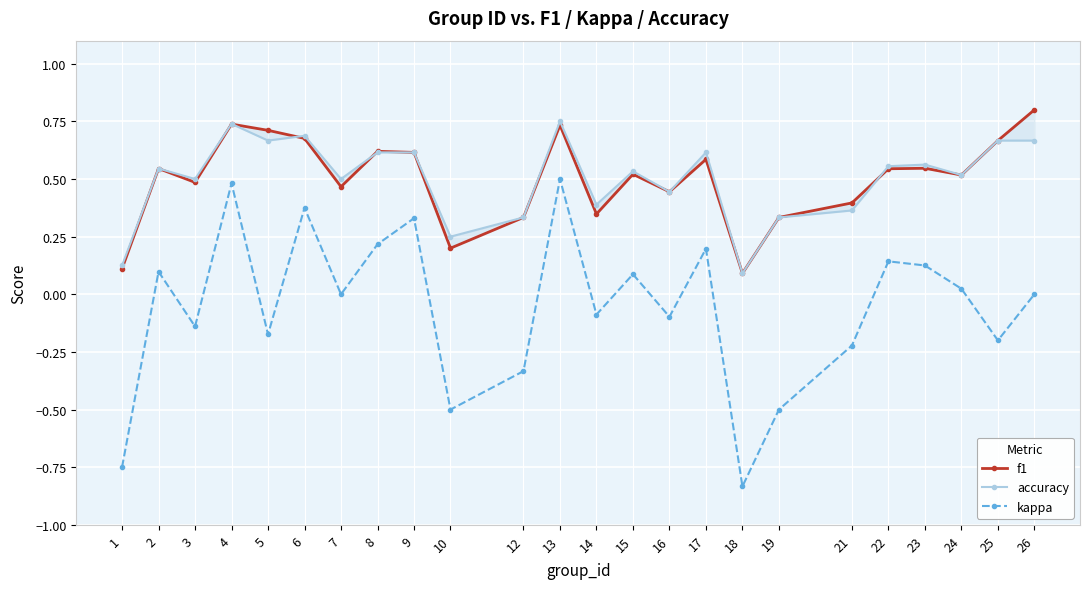

What is the difference between the highest and lowest values at 16?

0.5